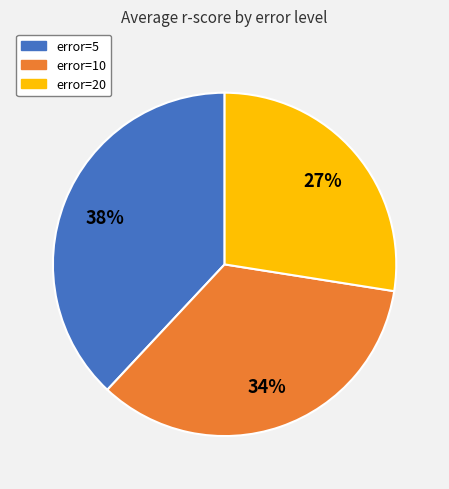

To the nearest percent, what is the average slice percentage?

33%